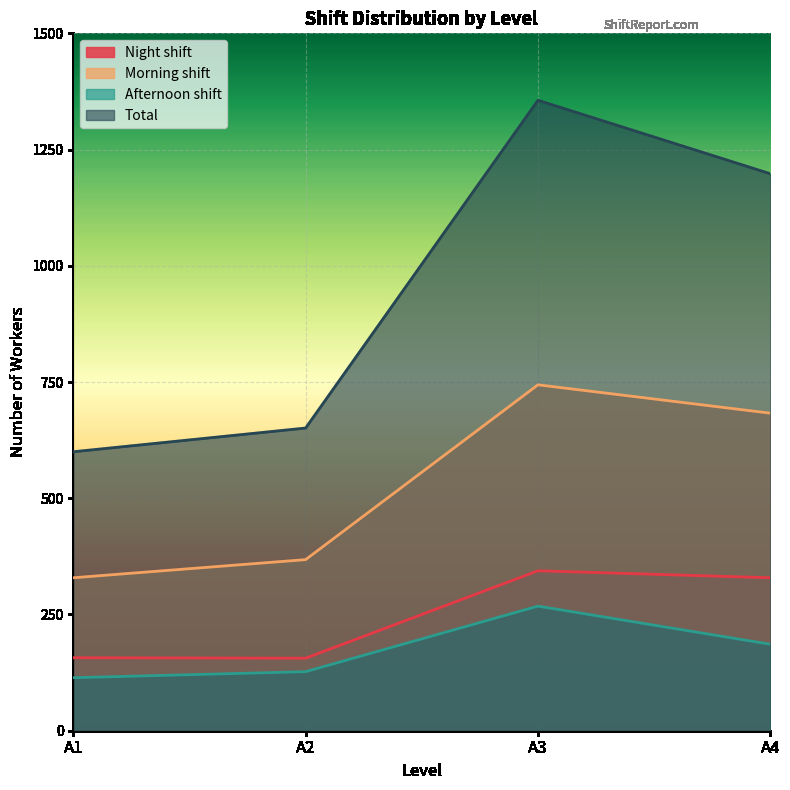

Reading left to right, list all the values displayed in this chart.

Night shift: A1=157	A2=156	A3=344	A4=329
Morning shift: A1=329	A2=368	A3=744	A4=683
Afternoon shift: A1=114	A2=127	A3=268	A4=186
Total: A1=600	A2=651	A3=1356	A4=1198